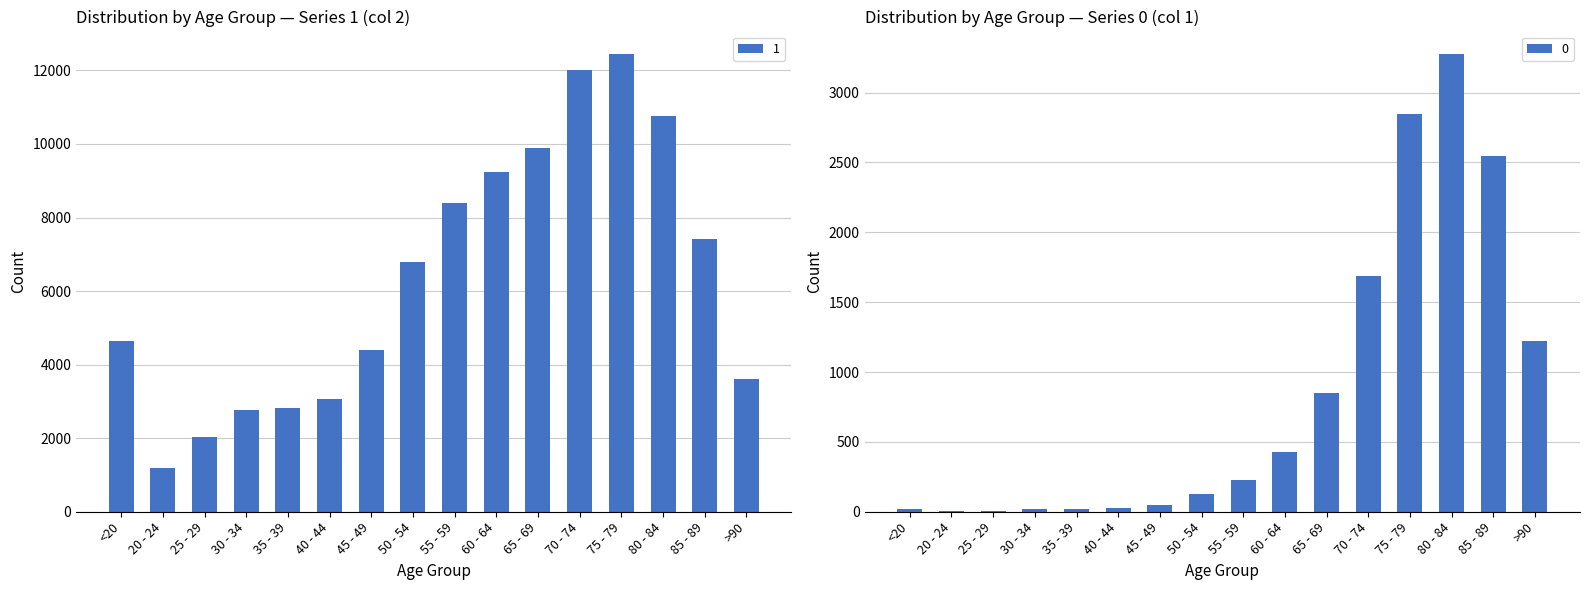

What is the difference between the maximum and minimum values in the 1 series?

11243